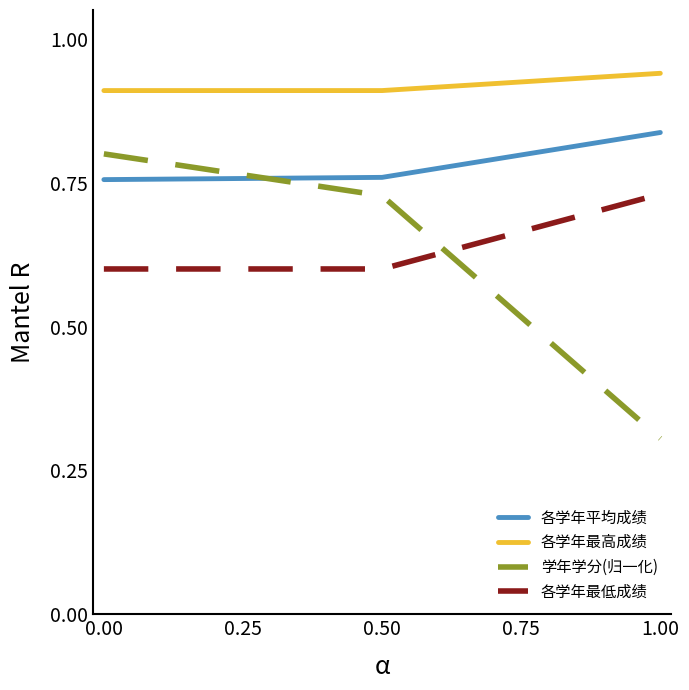

The 各学年最低成绩 series shows 0.9 at 0.00. True or false?

False